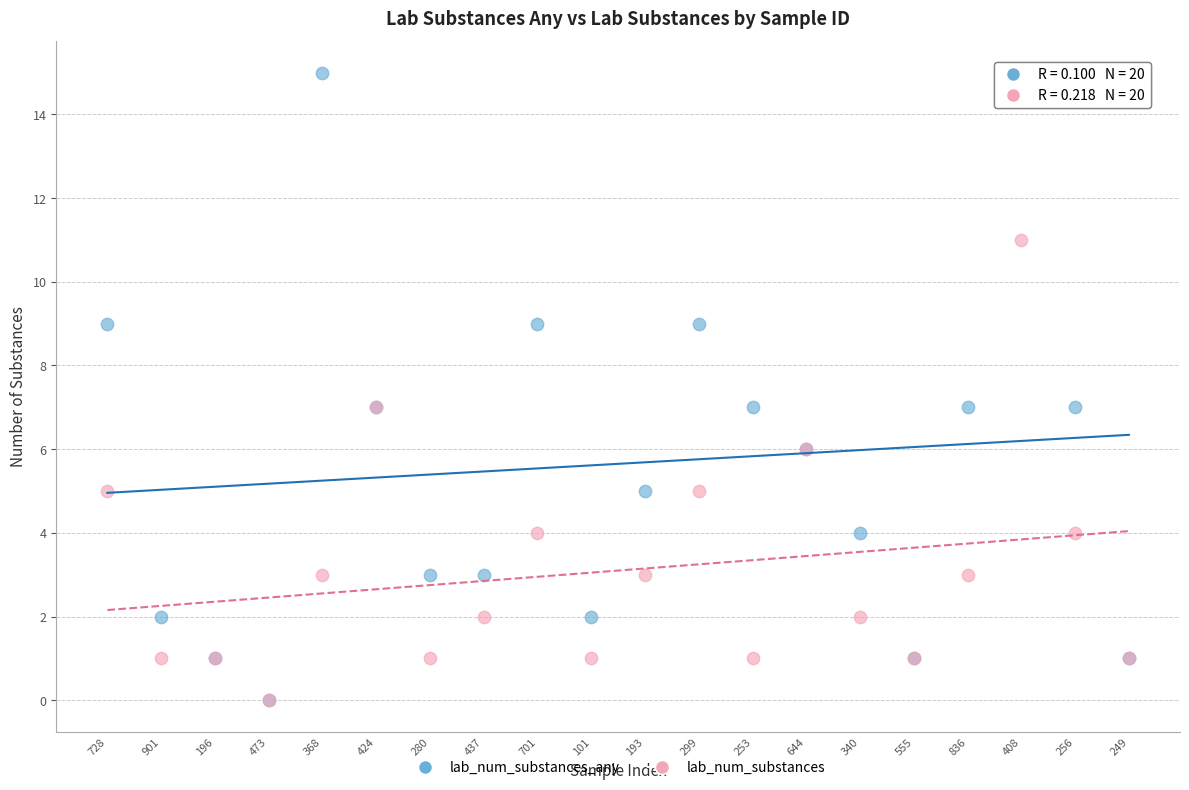

Which series reaches the maximum Y coordinate?

lab_num_substances_any